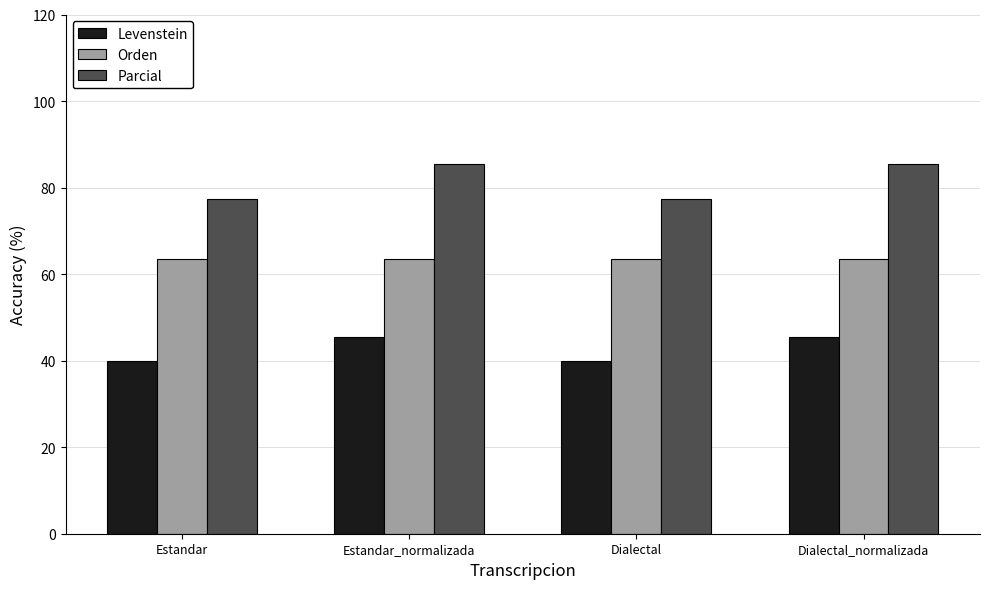

How many data points does each series have?

4